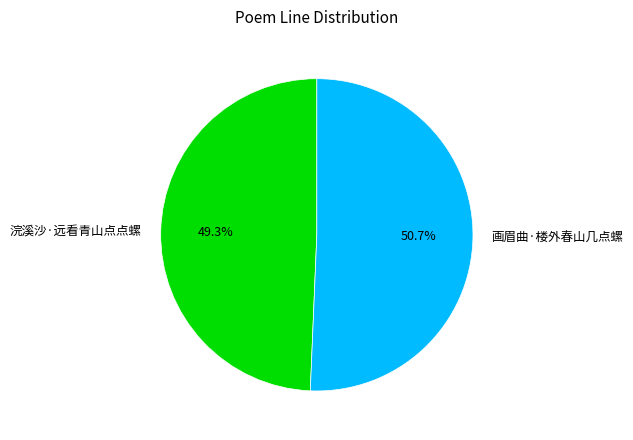

Between 画眉曲·楼外春山几点螺 and 浣溪沙·远看青山点点螺, which is larger?

画眉曲·楼外春山几点螺